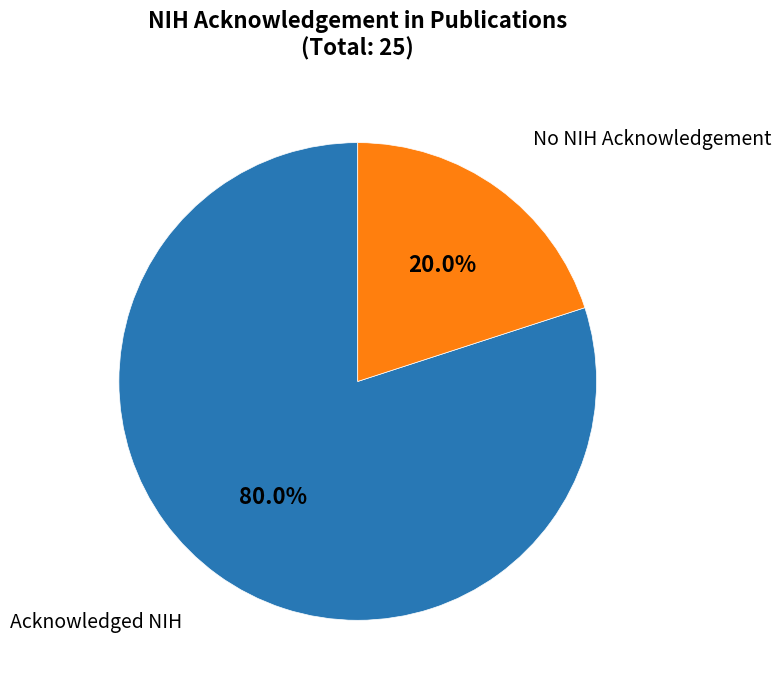

Is there any slice that represents more than half of the pie?

Yes